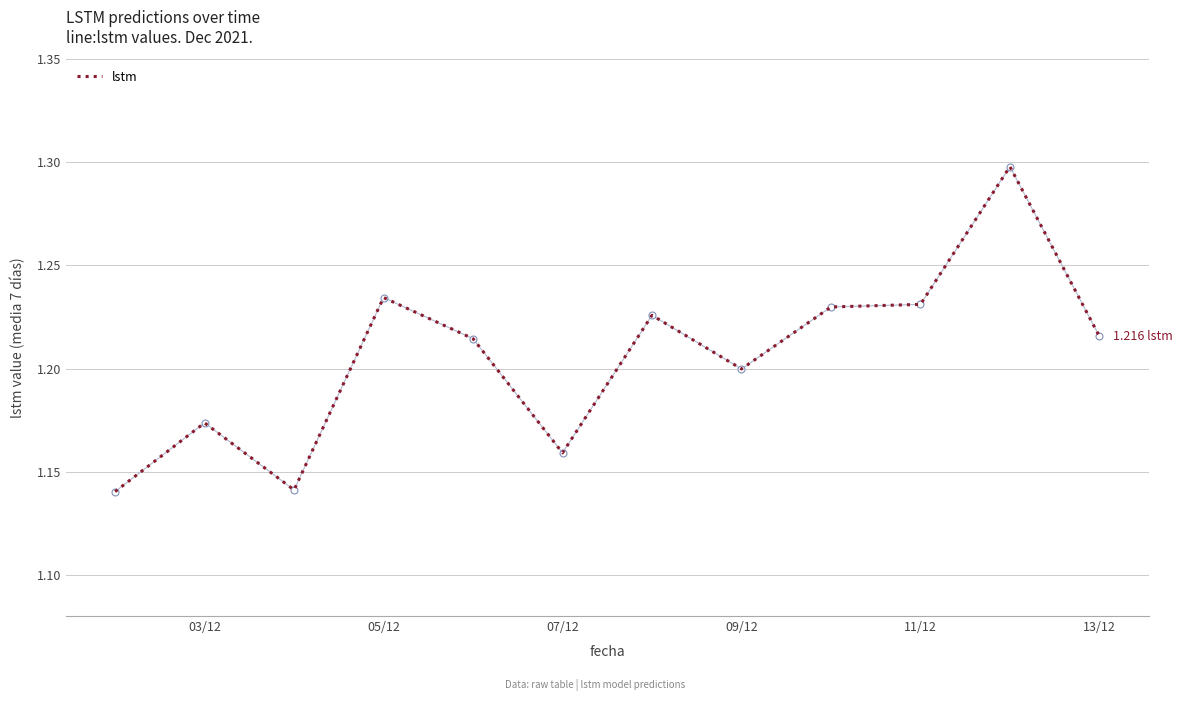

Is this an area chart (filled region under the line)?

No